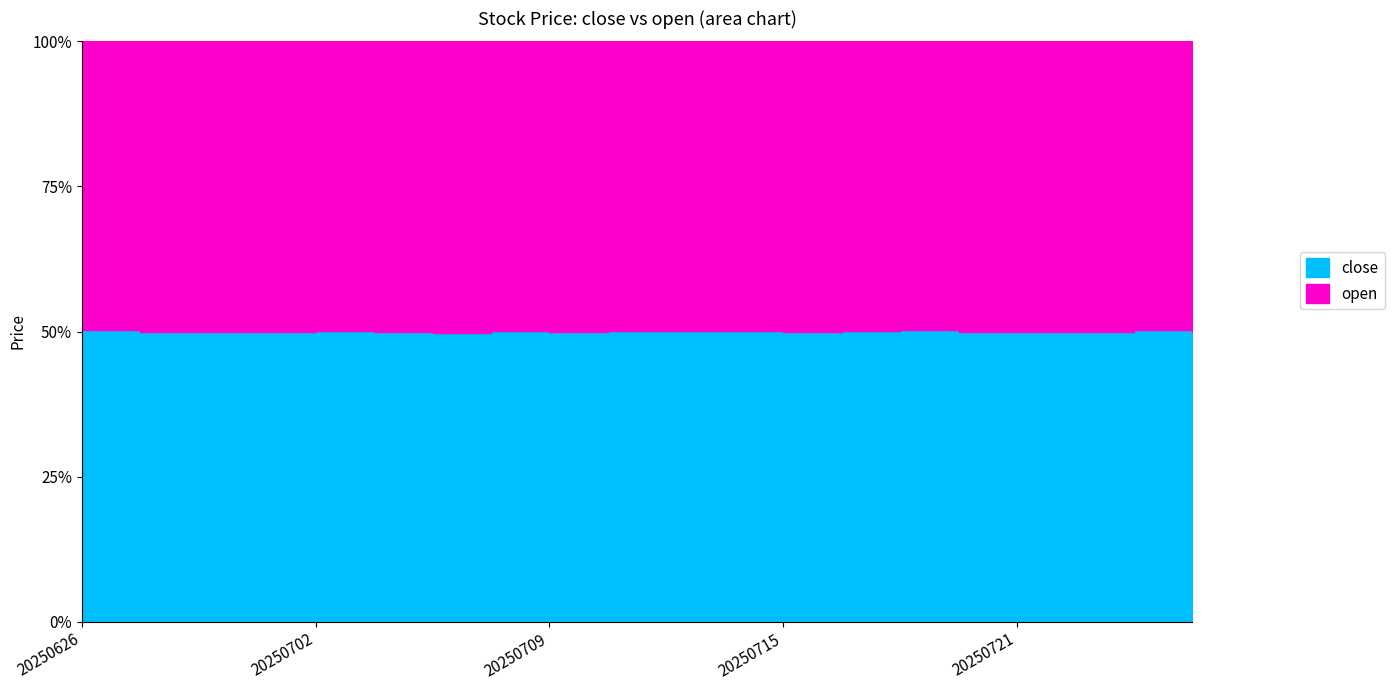

Reading left to right, what are all the values shown in this chart?

close: 25.2	25.3	25.1	24.8	24.8	24.7	24.1	24.3	24.5	24.7	24.6	24.9	25.0	25.1	25.4	25.4	25.6	25.3	26.2	25.9
open: 24.9	25.3	25.2	24.9	24.7	24.8	24.3	24.3	24.6	24.5	24.6	24.8	25.1	25.0	25.2	25.4	25.7	25.4	26.0	26.1